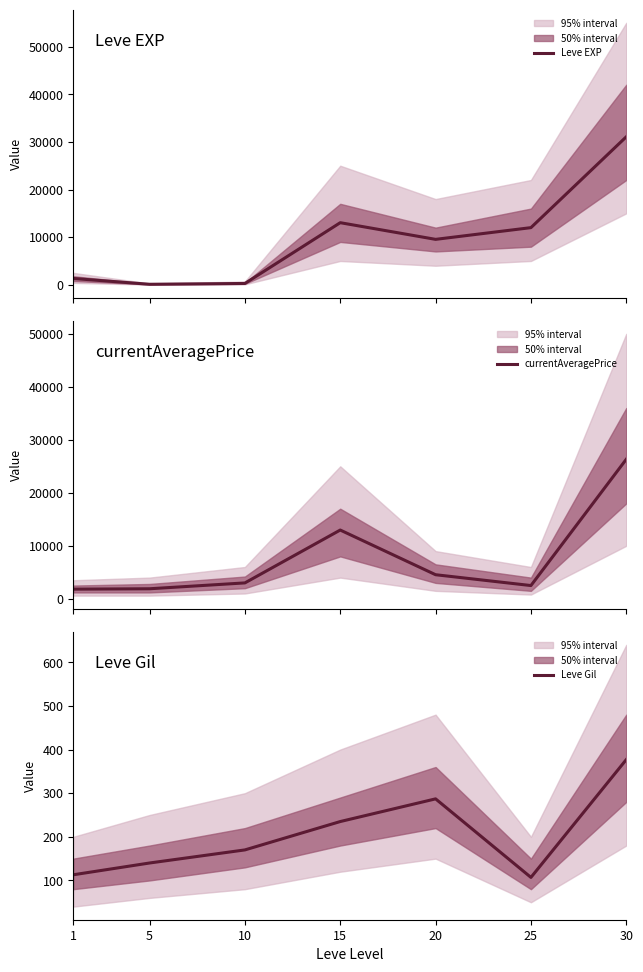

How many categories are shown in the chart?

7